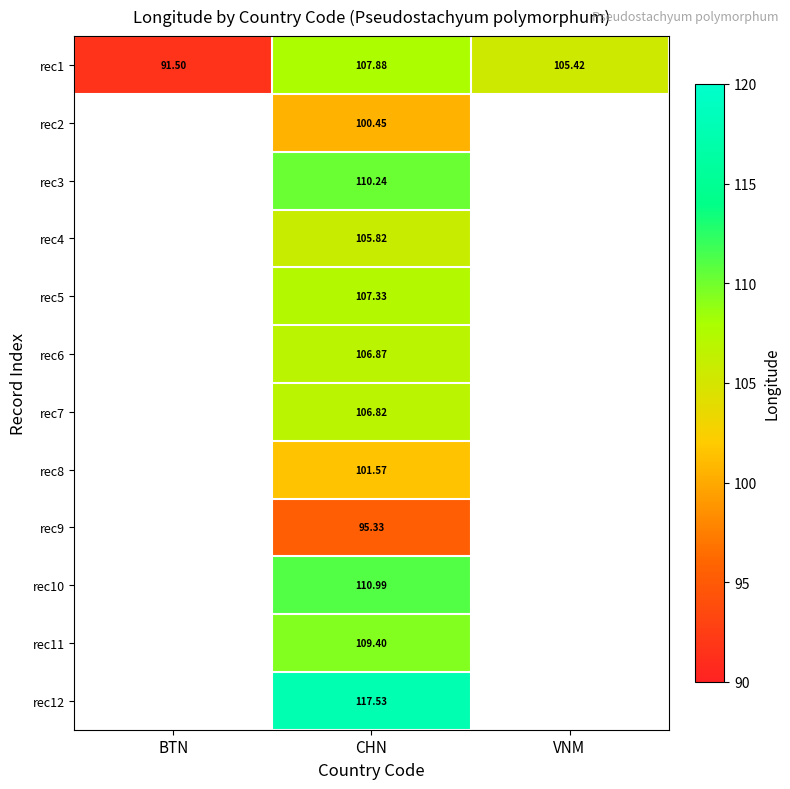

At which category is the sum across all series the highest?

CHN